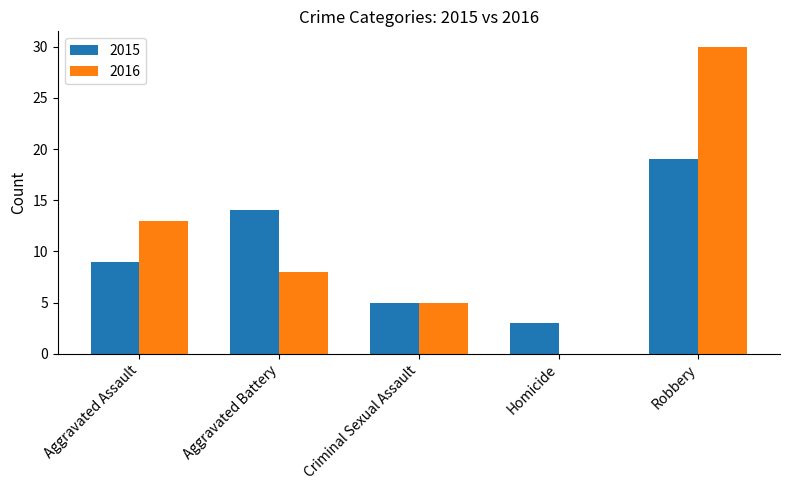

How many distinct data groups are displayed?

2